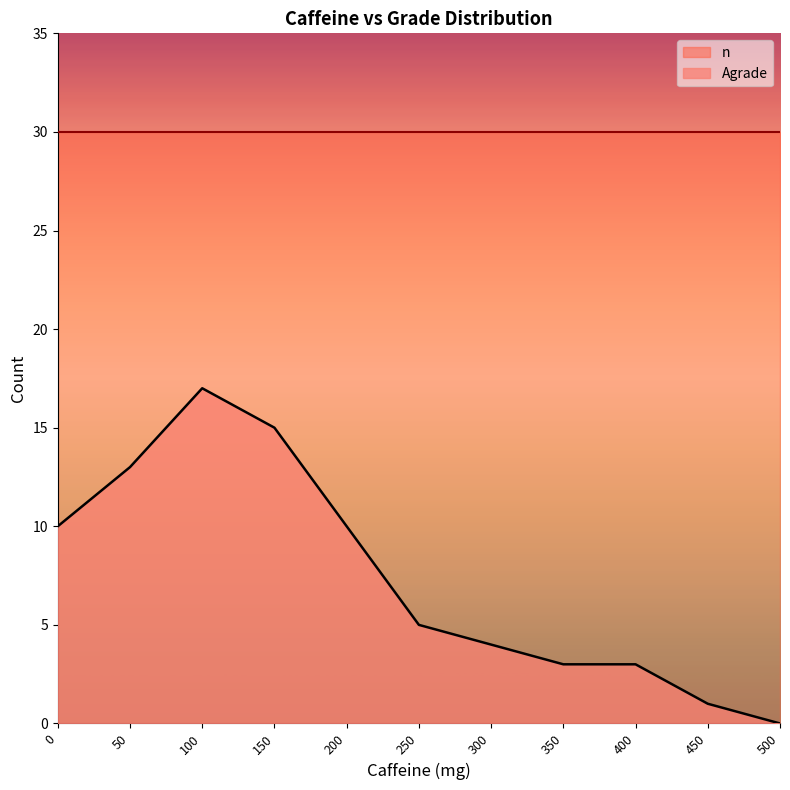

Is it true that the value at 300 is 1?

False